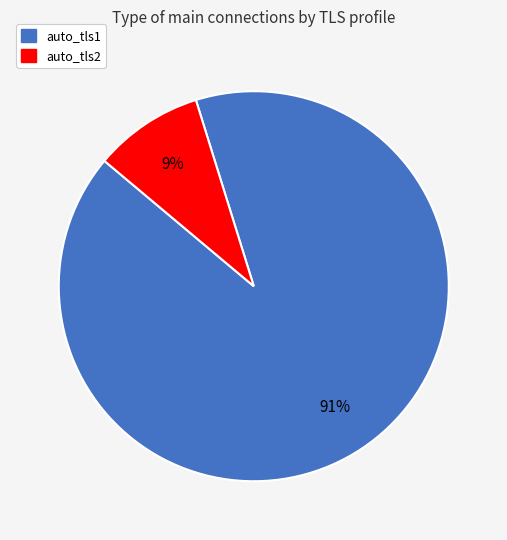

What percentage is the auto_tls2 slice, to the nearest percent?

9%